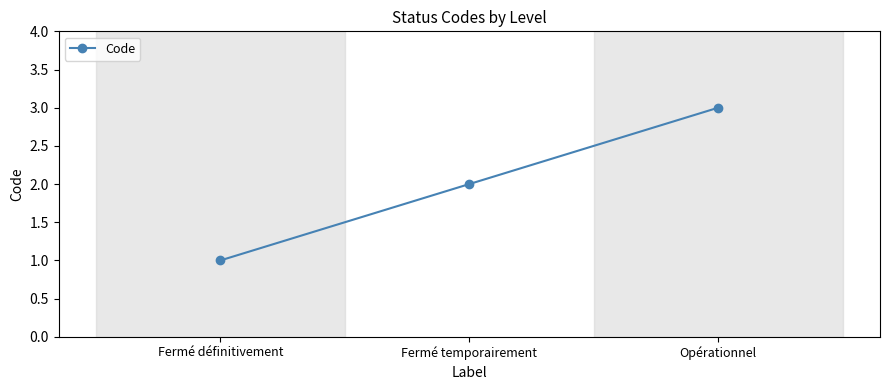

Does the chart have visible grid lines?

No